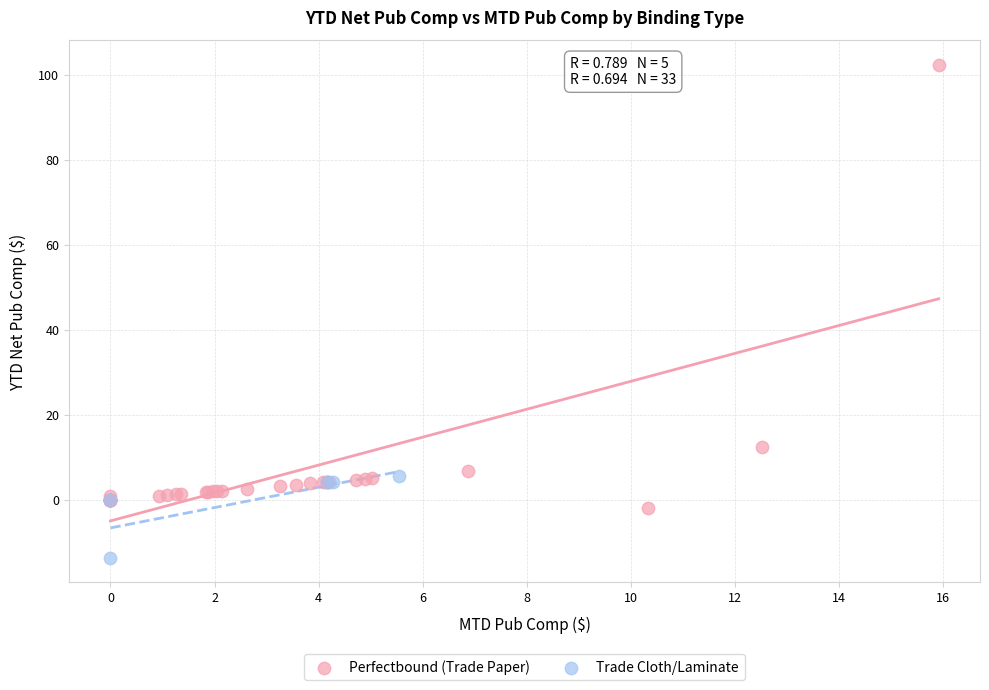

Which series has the widest spread of Y values?

Perfectbound (Trade Paper)